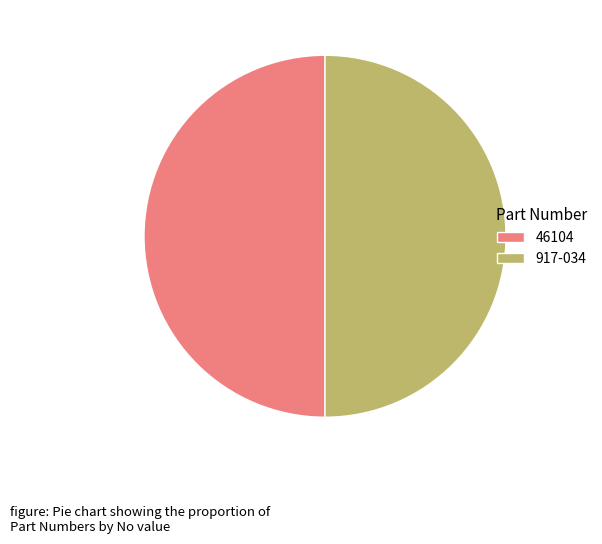

True or false: 917-034 accounts for 50% of the total.

True